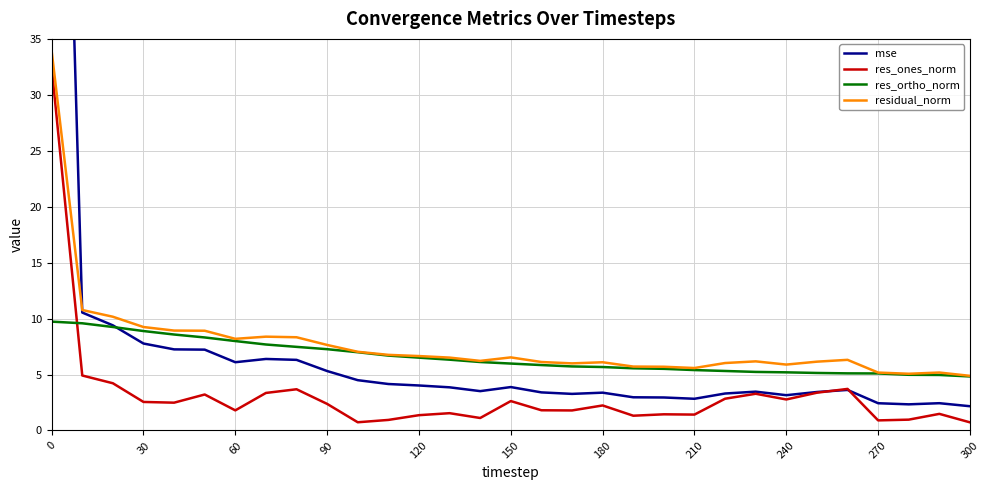

The value of res_ortho_norm at 270 is 5.1. True or false?

True